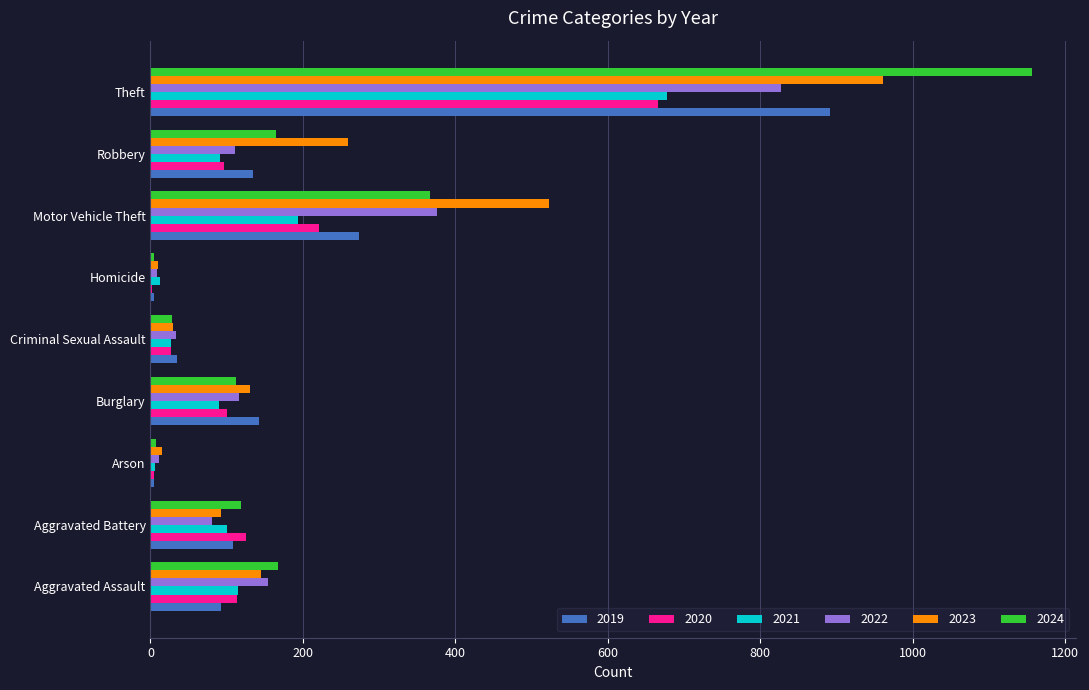

What are all the series names shown in the legend?

2019, 2020, 2021, 2022, 2023, 2024